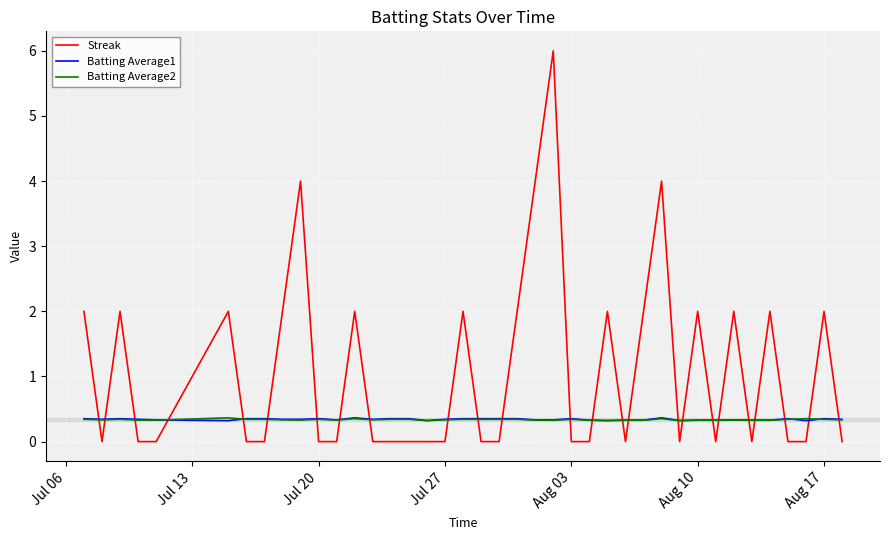

Which series has the largest range (max minus min)?

Streak